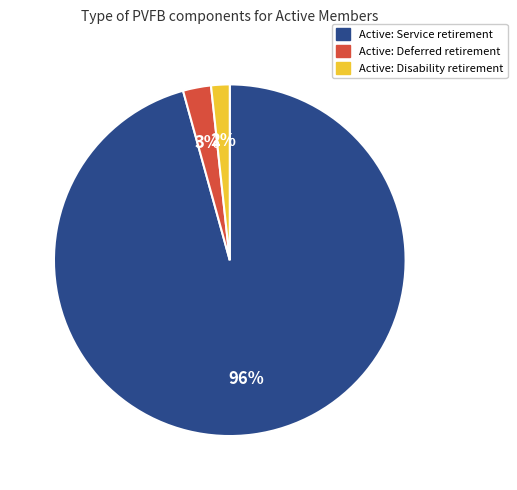

Which category has the smallest portion of the pie?

Active: Disability retirement